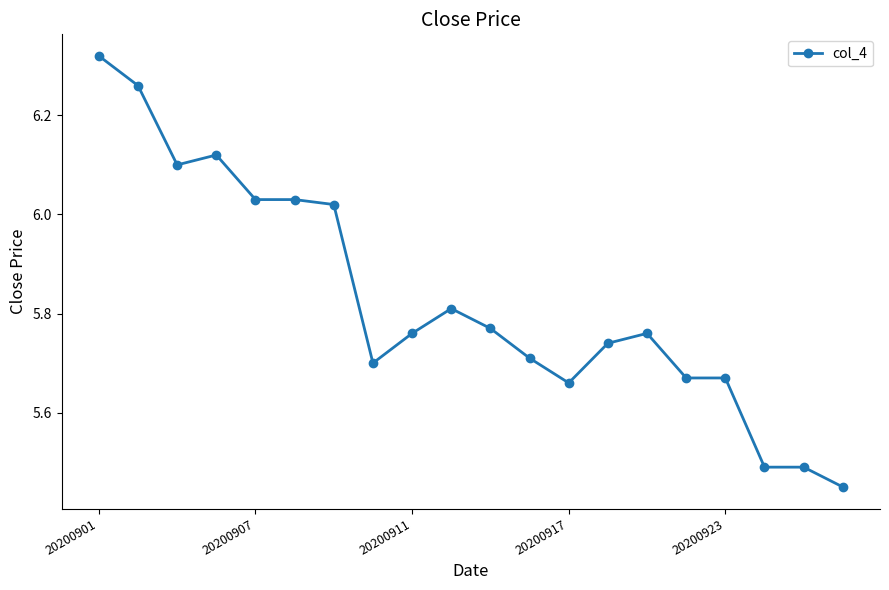

What is the difference between the maximum and second lowest values?

0.8